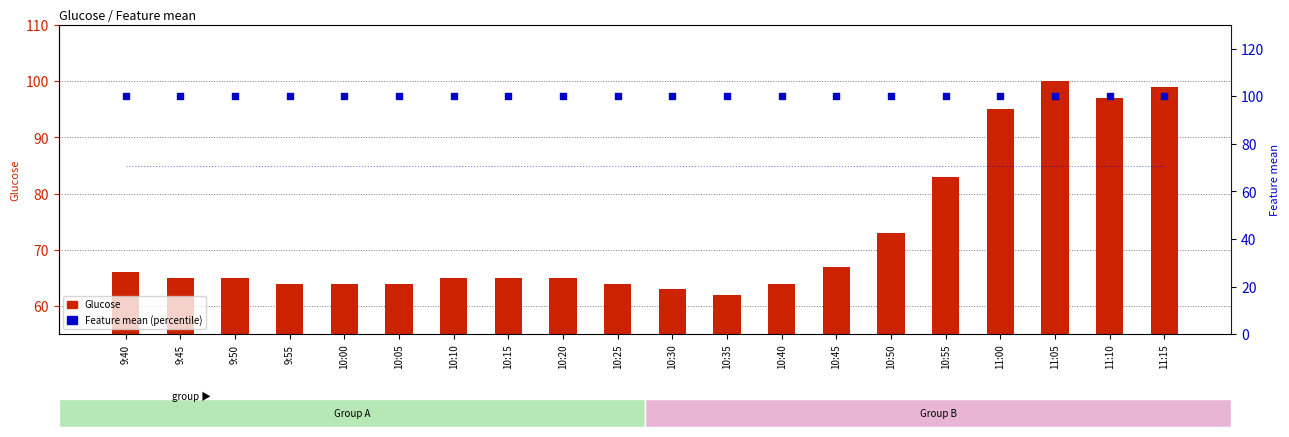

Which series contains the lowest Y value?

Glucose